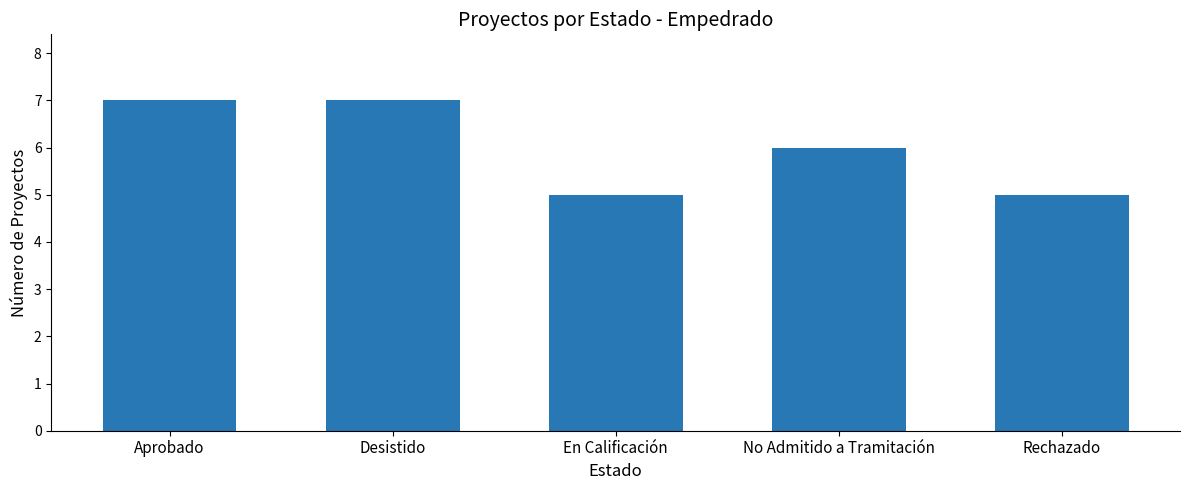

What is the minimum value shown in the chart?

5